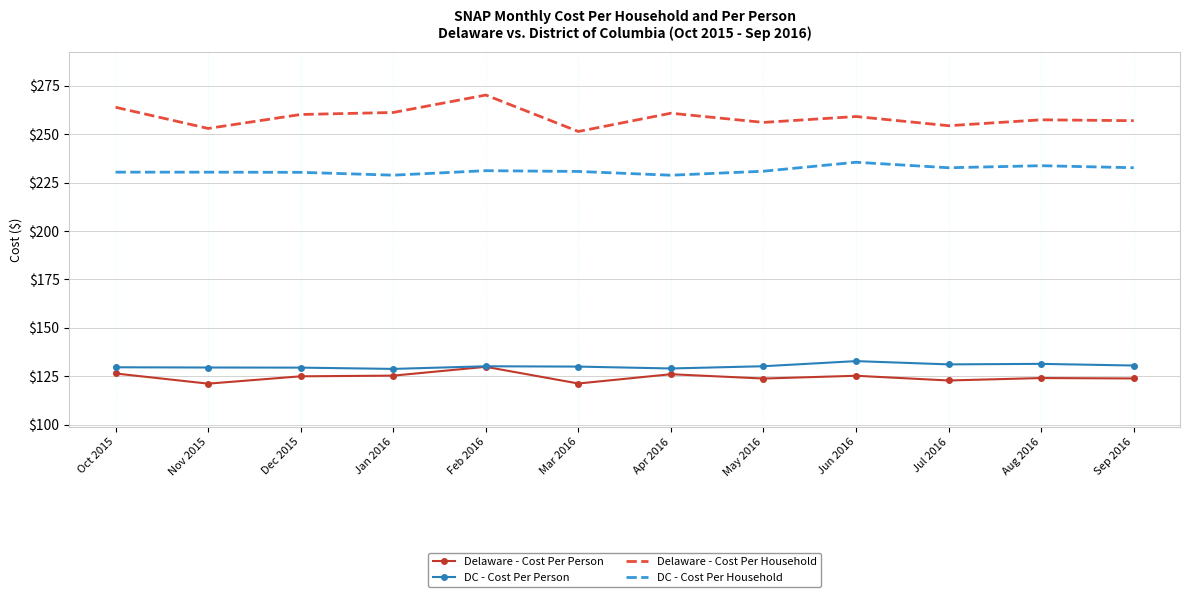

What is the difference between the second highest and minimum values in the Delaware - Cost Per Household series?

12.5